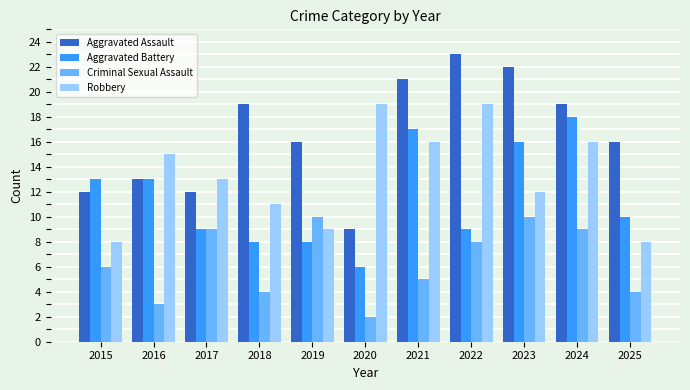

The value of Criminal Sexual Assault at 2021 is 5. True or false?

True